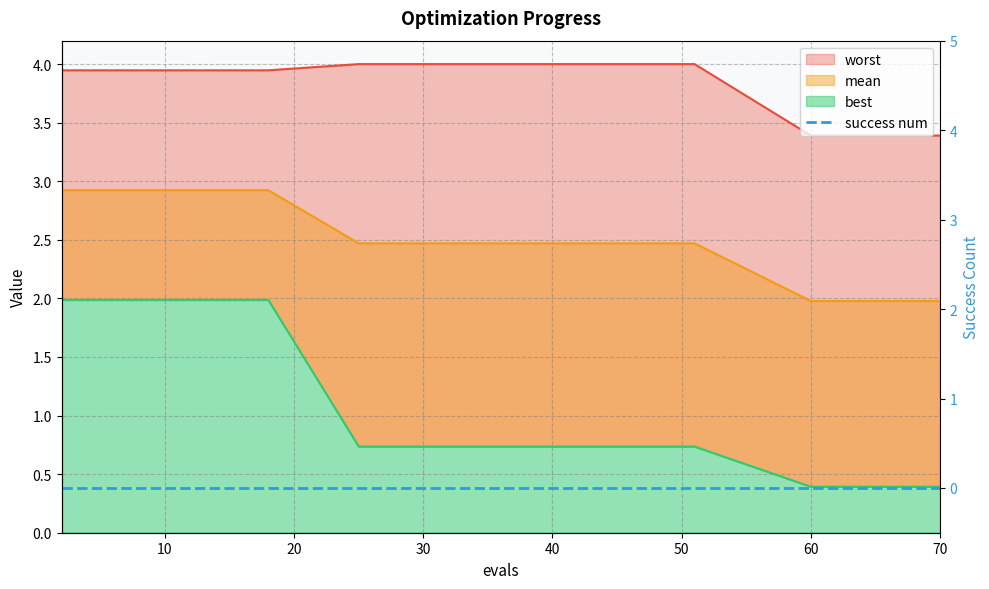

What is the difference between the second highest and minimum values in the worst series?

0.6